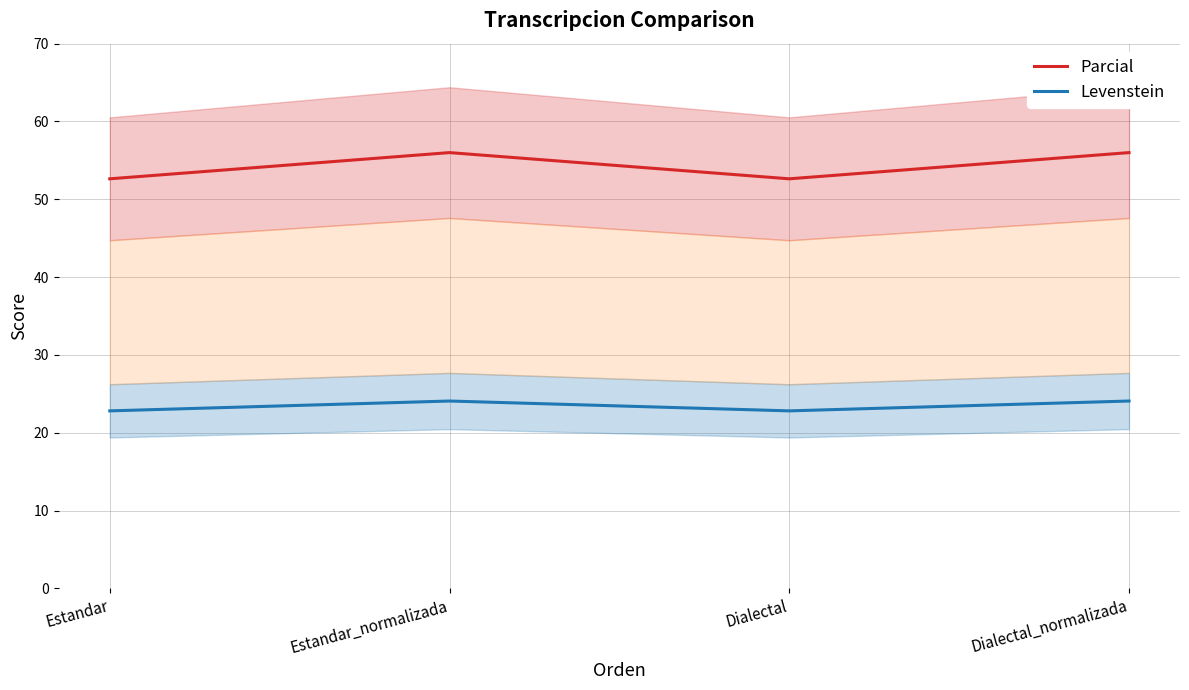

What position from the left is Dialectal?

3